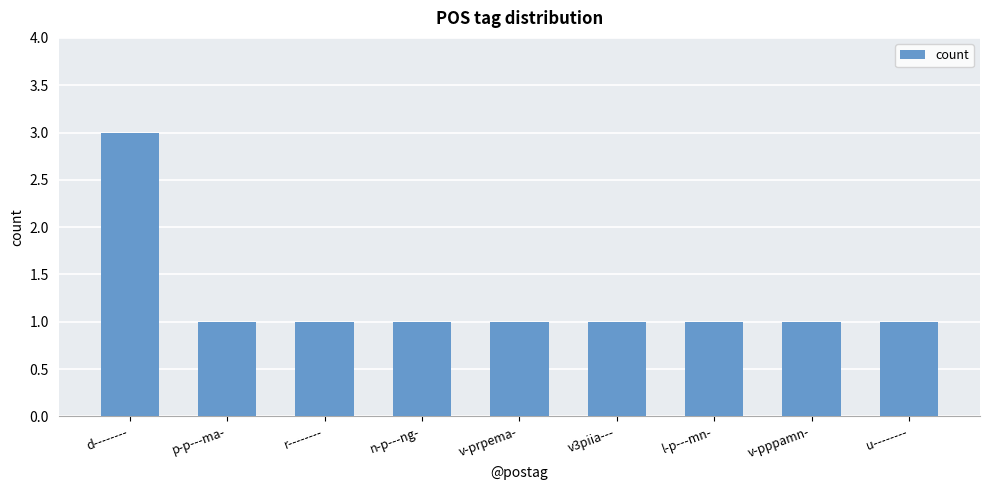

Between d-------- and r--------, which is larger?

d--------